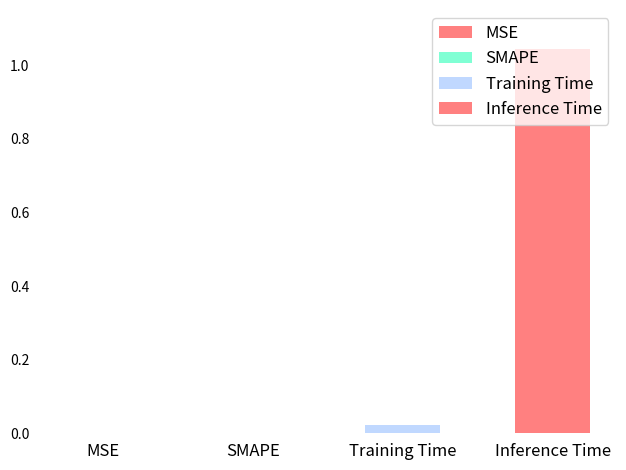

Reading left to right, what are all the values shown in this chart?

MSE=0.0	SMAPE=0.0	Training Time=0.0	Inference Time=1.0